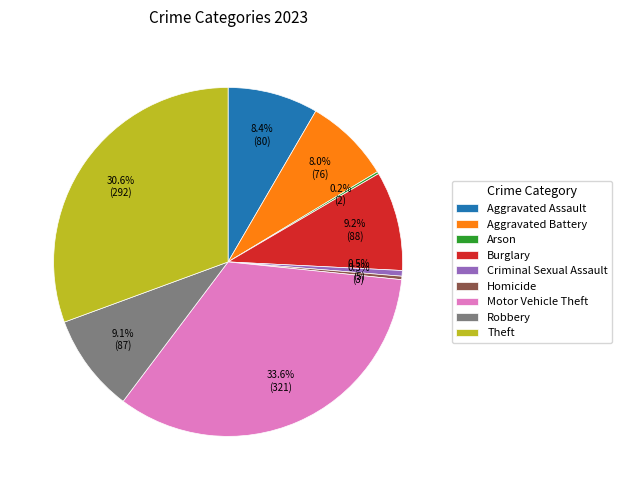

What is the ratio of the value at Aggravated Battery to the value at Homicide?

25.3